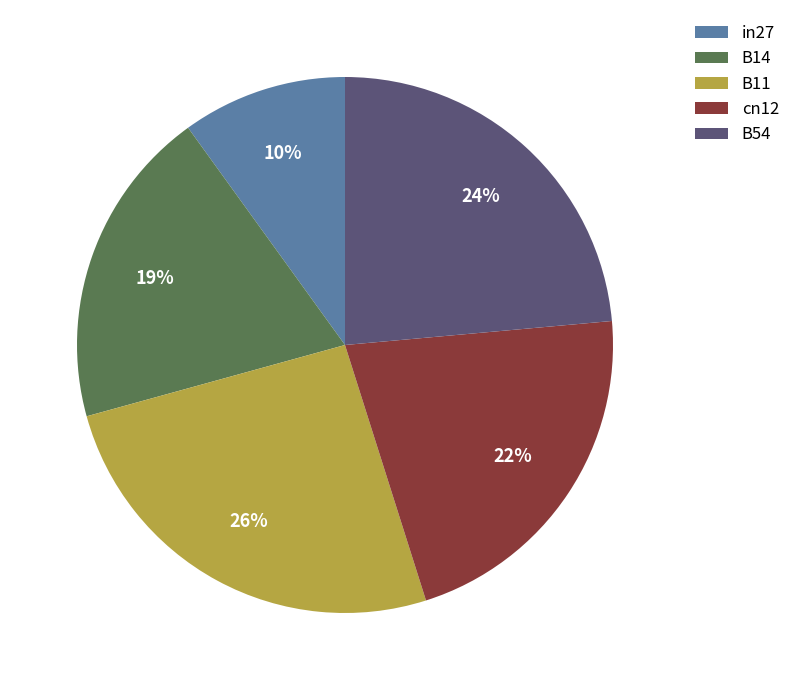

Does any single category account for the majority?

No